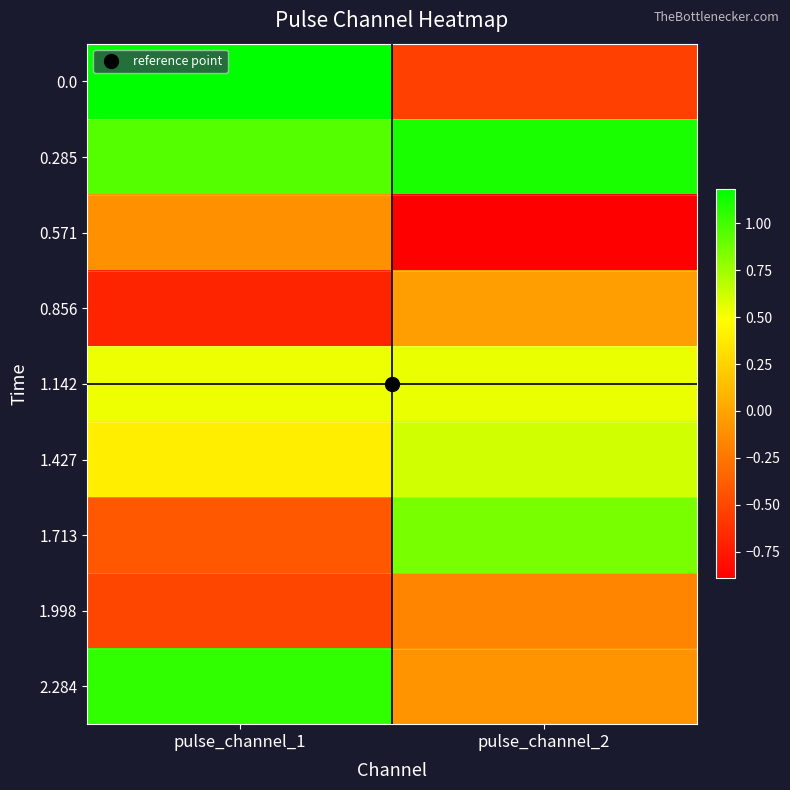

Reading left to right, what are all the values shown in this chart?

0.0: pulse_channel_1=1.2	pulse_channel_2=-0.5
0.285: pulse_channel_1=0.9	pulse_channel_2=1.1
0.571: pulse_channel_1=-0.1	pulse_channel_2=-0.9
0.856: pulse_channel_1=-0.7	pulse_channel_2=-0.0
1.142: pulse_channel_1=0.5	pulse_channel_2=0.5
1.427: pulse_channel_1=0.4	pulse_channel_2=0.6
1.713: pulse_channel_1=-0.4	pulse_channel_2=0.9
1.998: pulse_channel_1=-0.5	pulse_channel_2=-0.2
2.284: pulse_channel_1=1.0	pulse_channel_2=-0.1